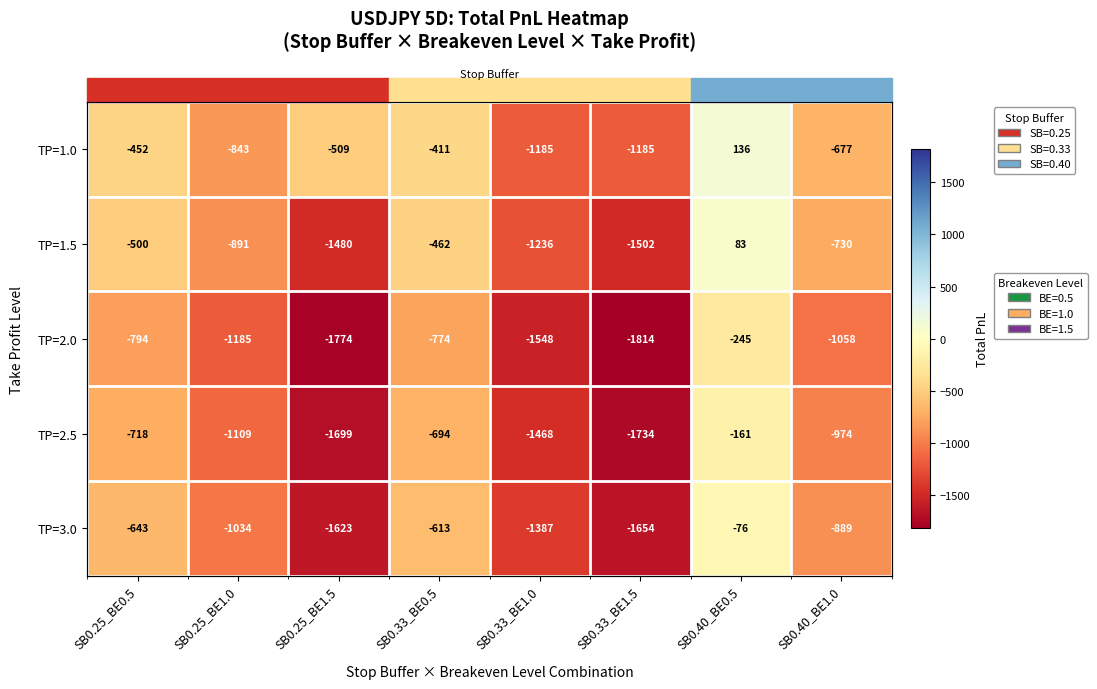

Which category has the highest value in the TP=1.5 series?

SB0.40_BE0.5